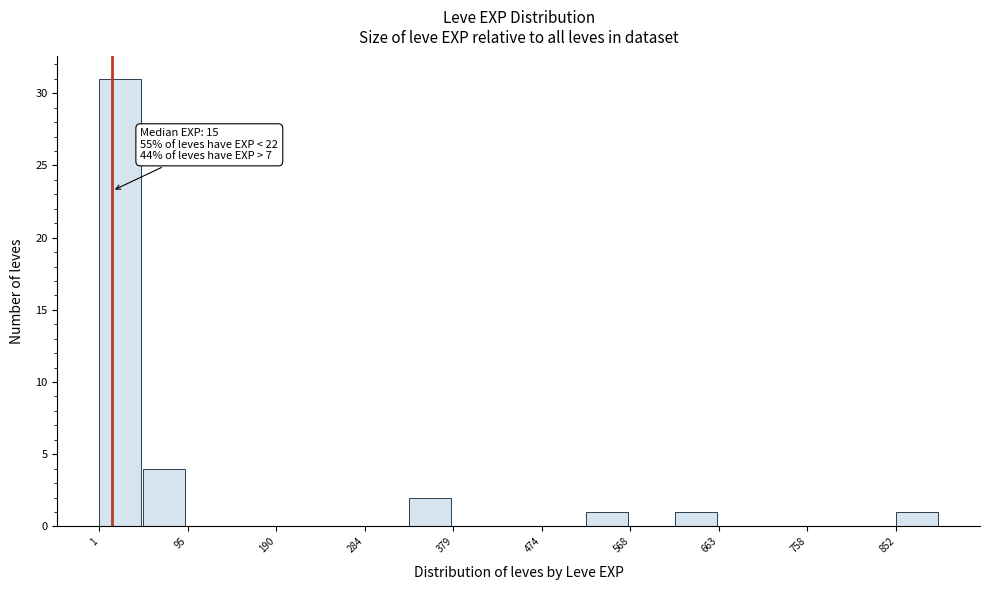

Over which range of the x-axis is the bar tallest?

0 to 50